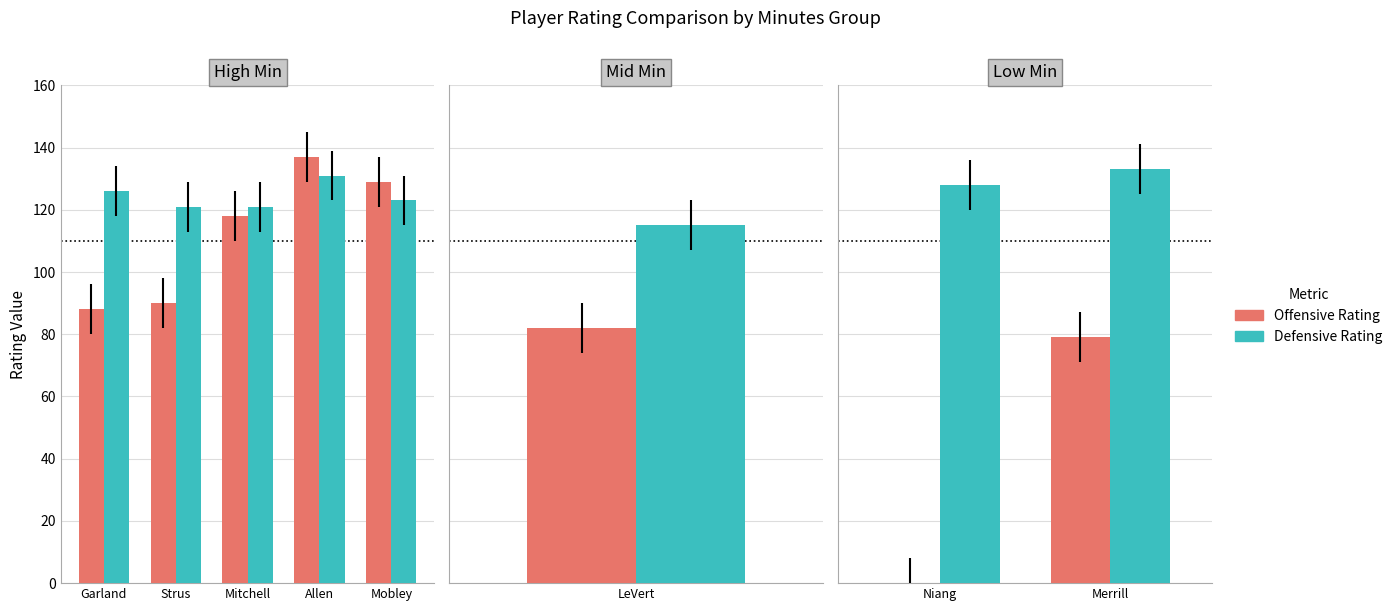

What is the highest value of the Defensive Rating series?

133